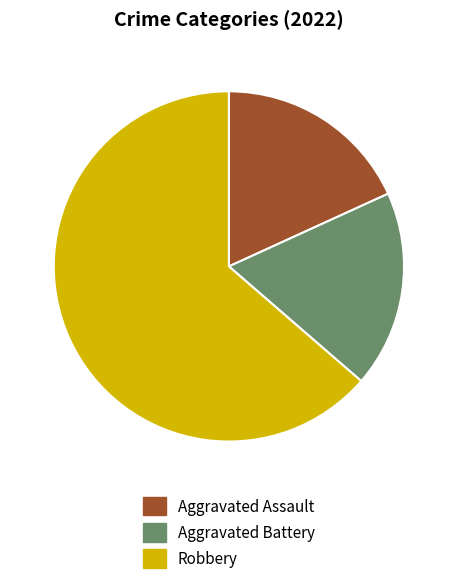

Does any single category account for the majority?

Yes